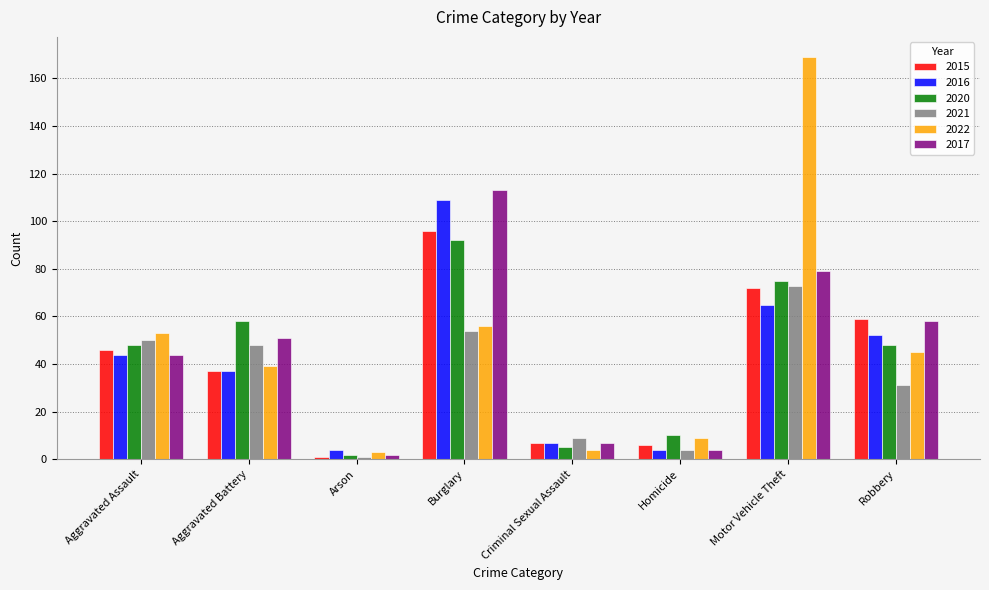

At how many categories does at least one series exceed 102?

2